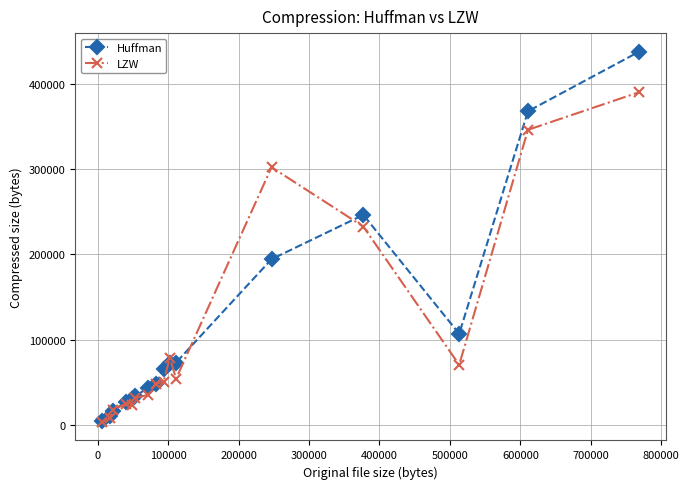

List the series in order of their peak value, highest first.

Huffman, LZW